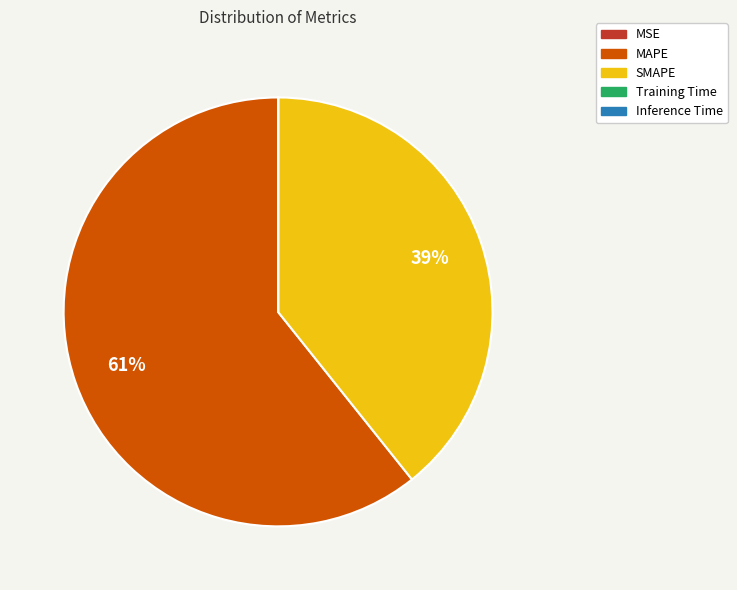

What percentage is the MAPE slice, to the nearest percent?

61%